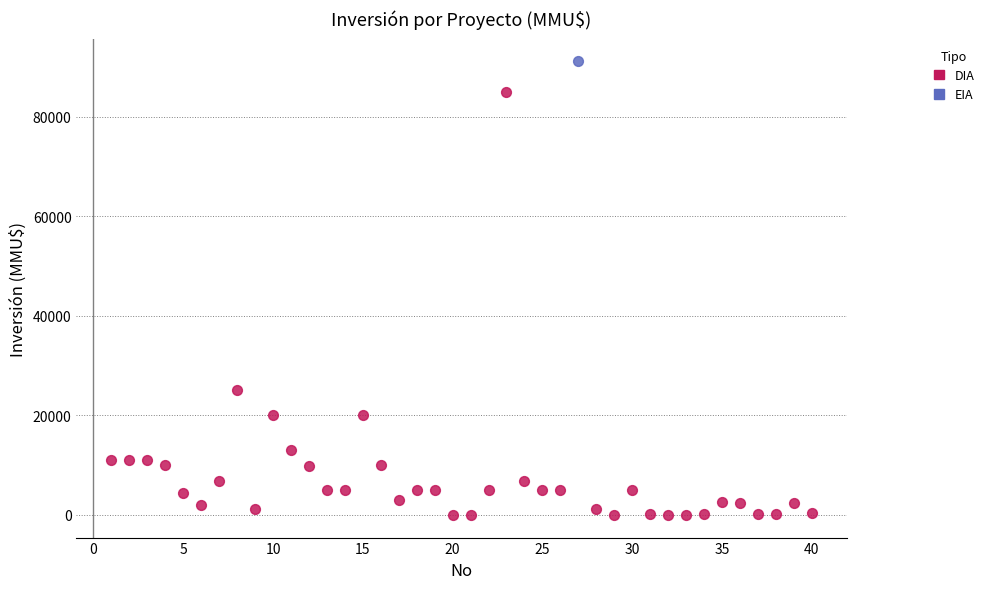

What are all the series names shown in the legend?

DIA, EIA